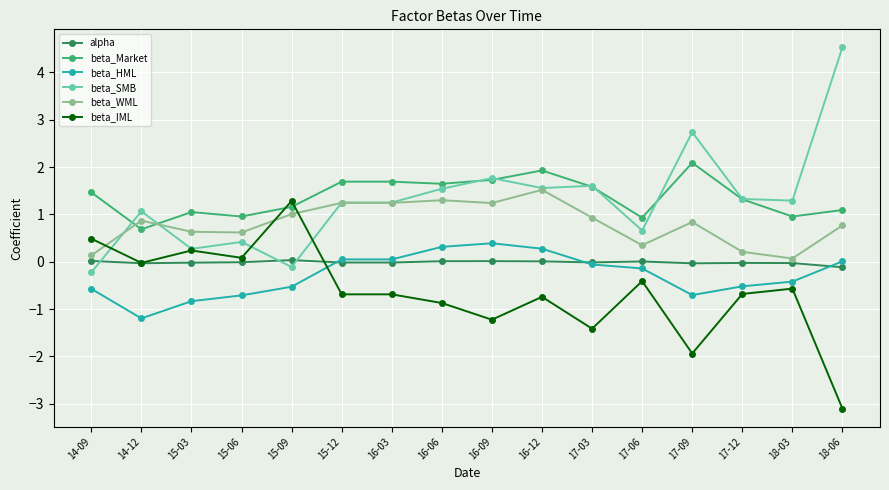

What is the difference between the highest and lowest values at 14-09?

2.0